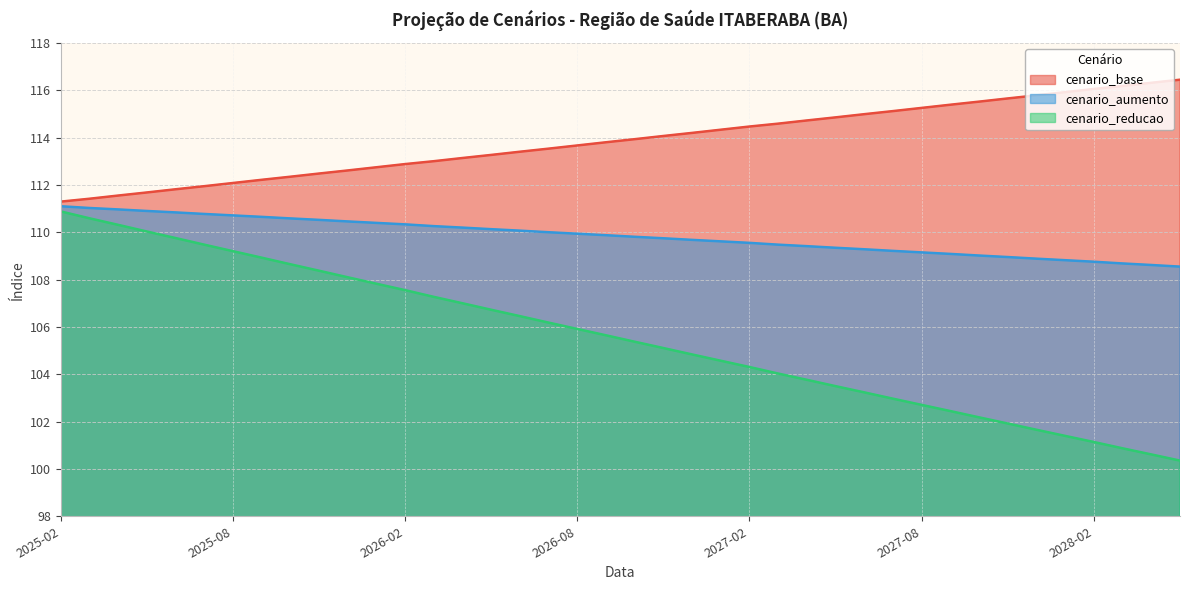

At 2028-02, list the series in order from smallest to largest.

cenario_reducao, cenario_aumento, cenario_base